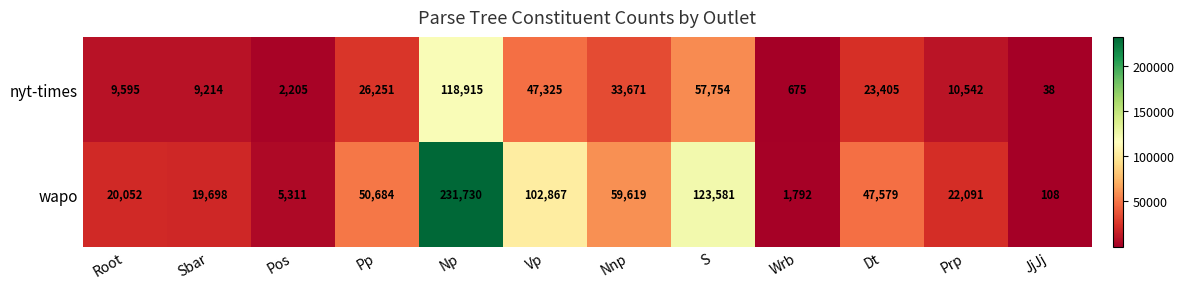

List the series in order of their peak value, highest first.

wapo, nyt-times